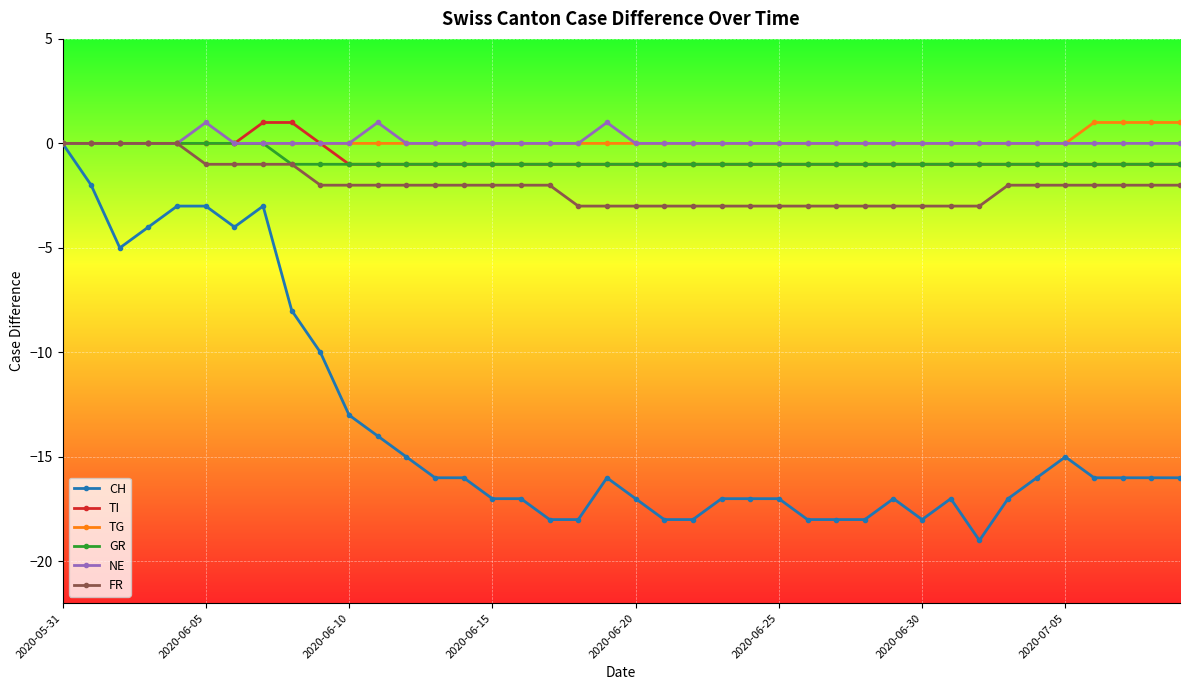

What is the value of the TI point at the 12th from the left?

-1